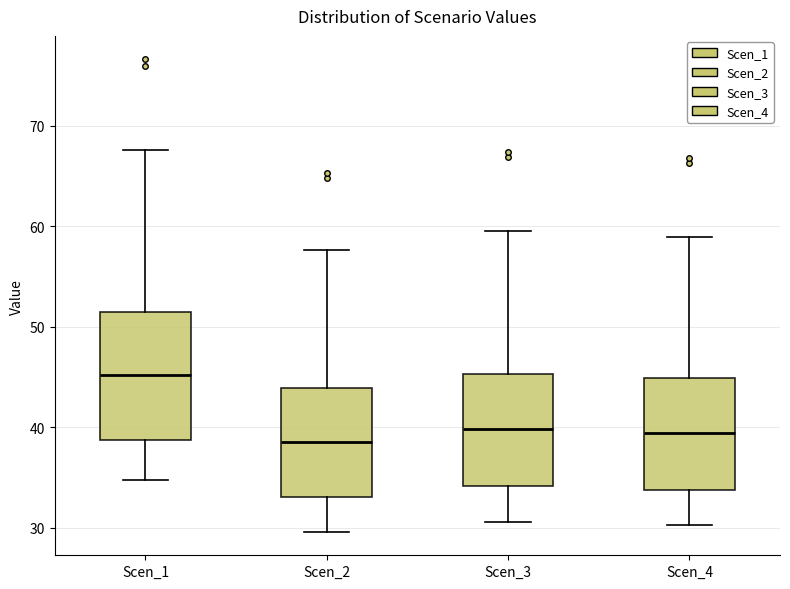

Comparing the boxes themselves (not the whiskers), which one is the tallest?

Scen_1